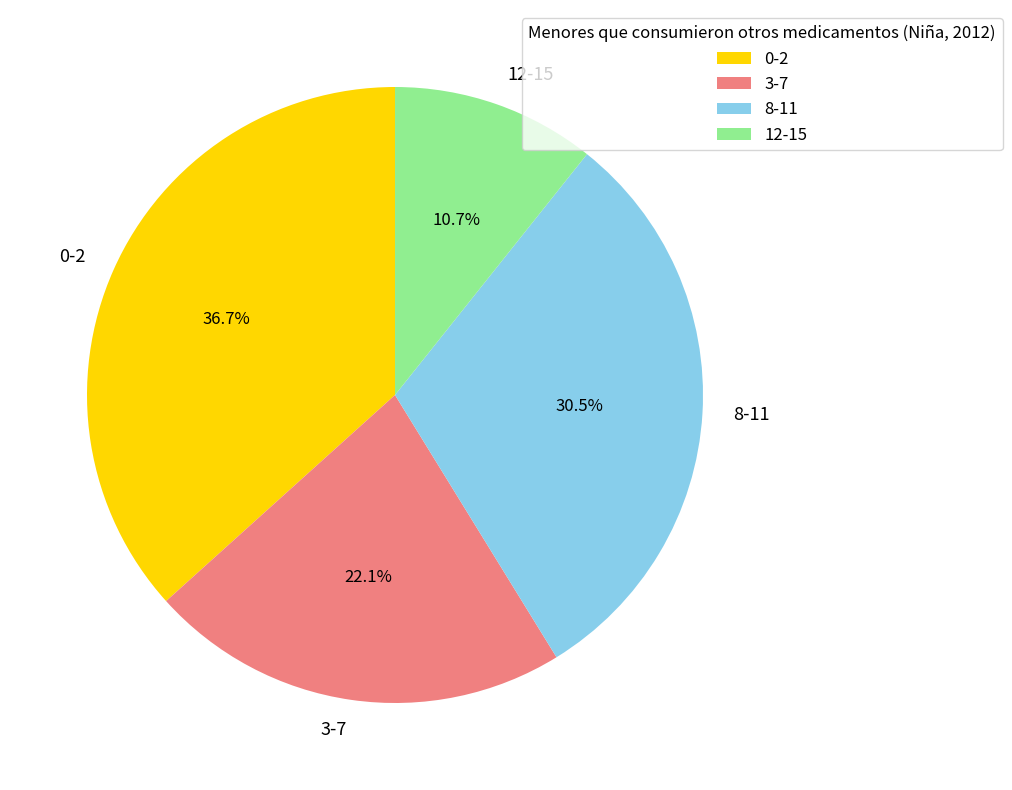

Is 8-11 the majority of the pie?

No